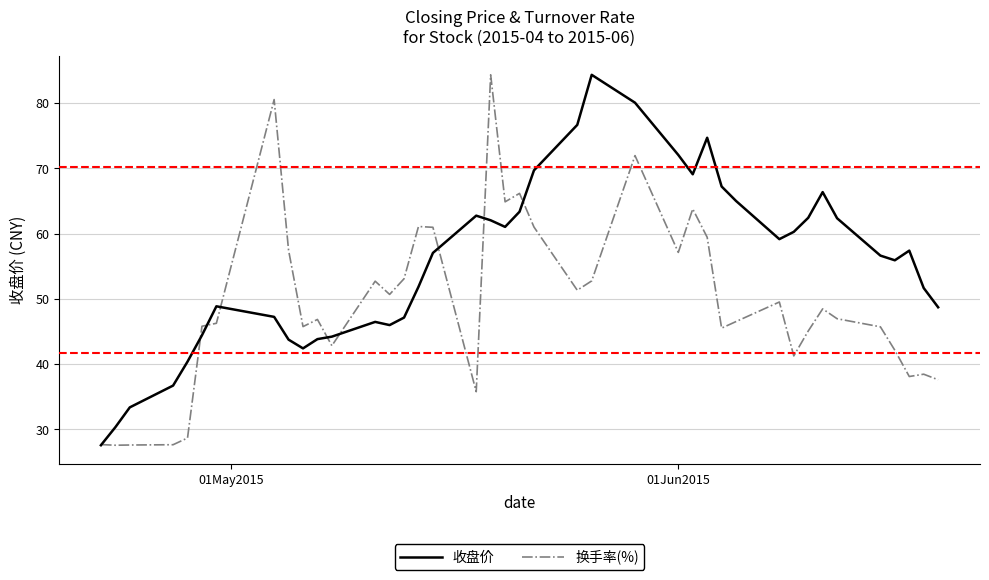

Rank the series by their average value, from lowest to highest.

换手率(%), 收盘价